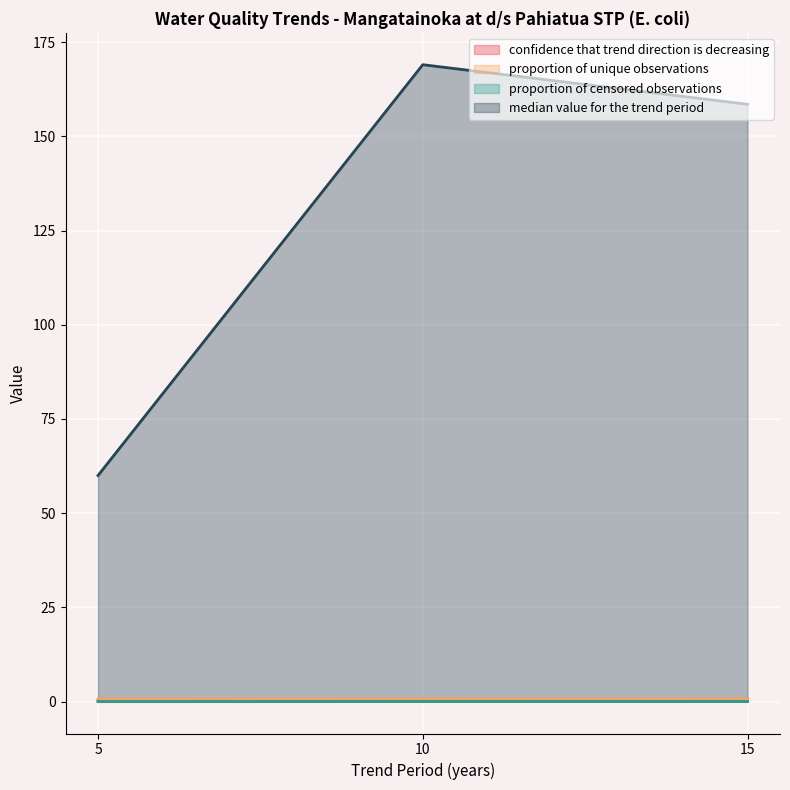

Which has a higher value, 5 or 15?

5